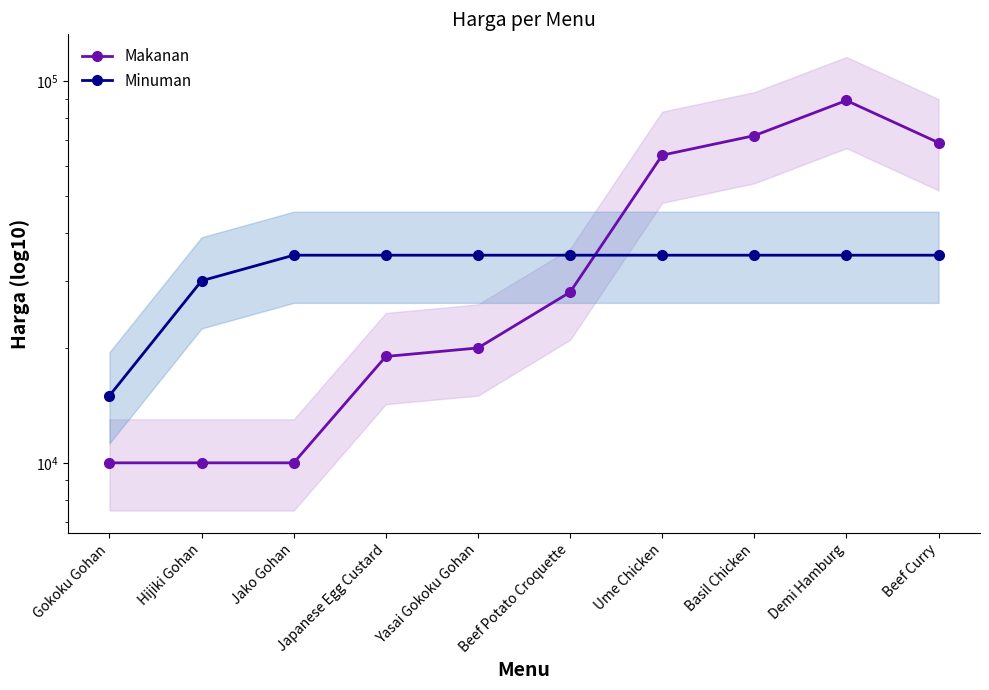

What is the sum of the Makanan values at Japanese Egg Custard and Beef Curry?

88000